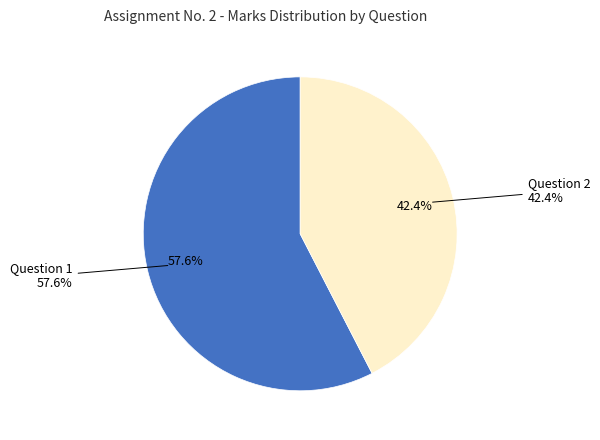

True or false: Question 2 accounts for 42% of the total.

True